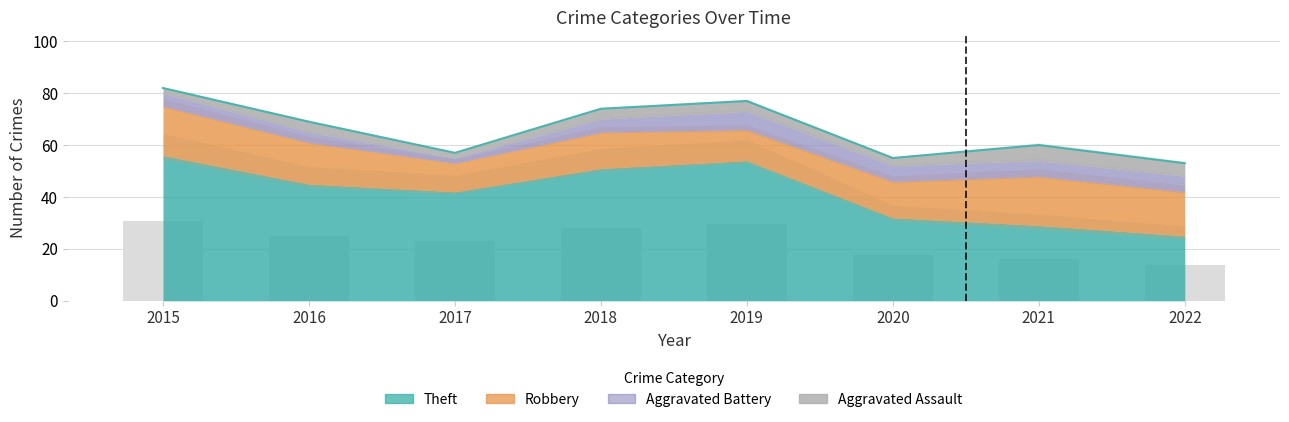

Are the bars grouped side by side (vs. stacked)?

Yes